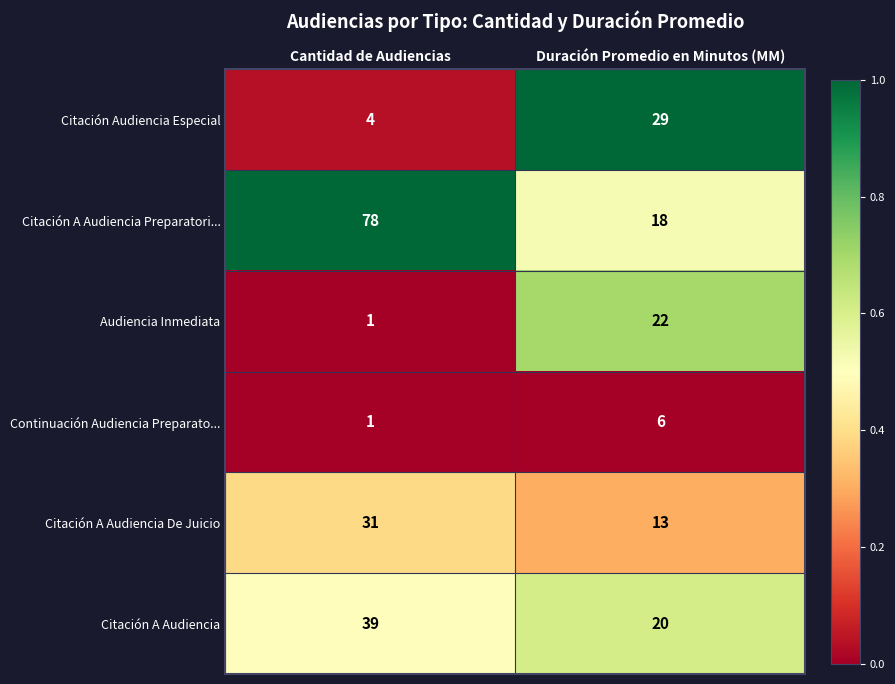

At which label does Audiencia Inmediata reach its peak?

Duración Promedio en Minutos (MM)